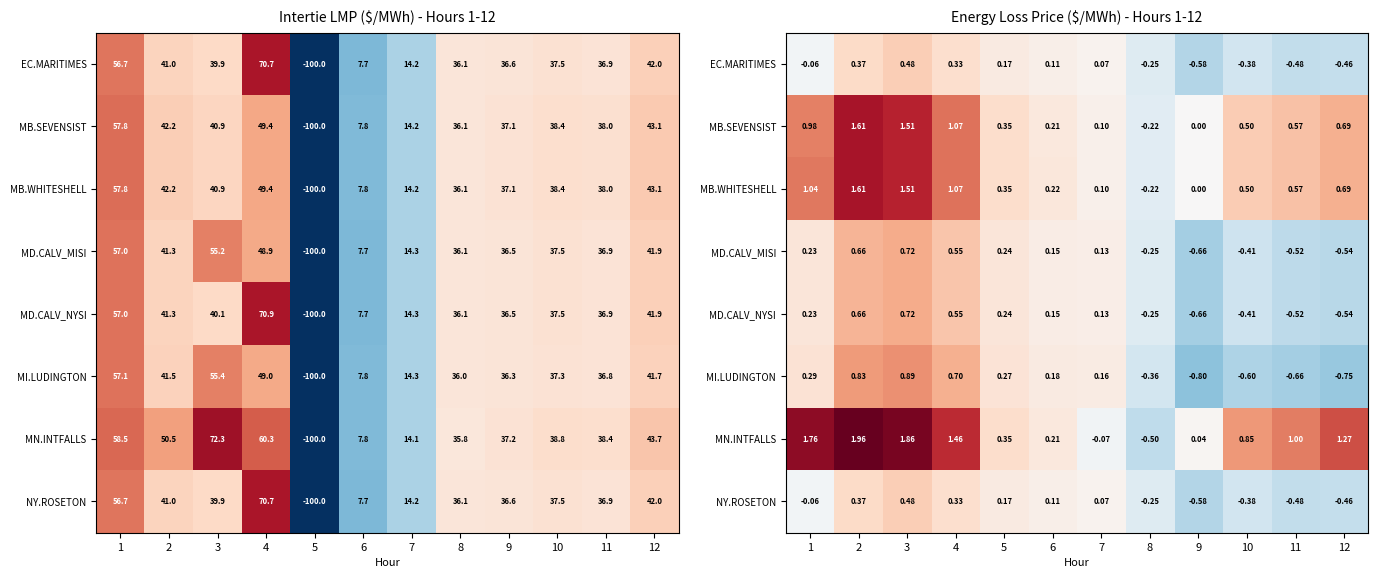

What is the minimum value for MD.CALV_MISI?

-0.7